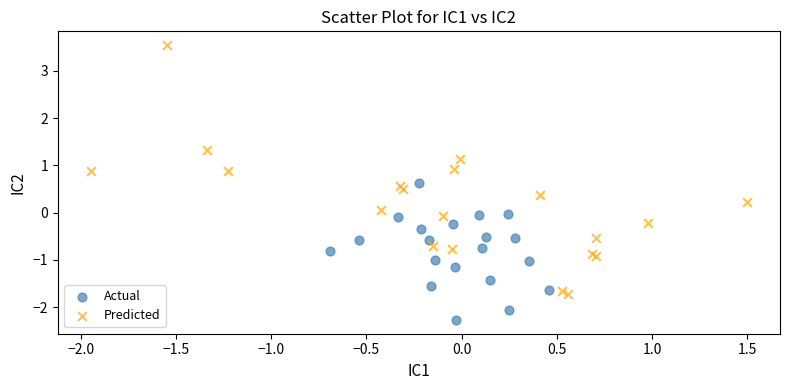

Which series reaches the minimum Y coordinate?

Actual